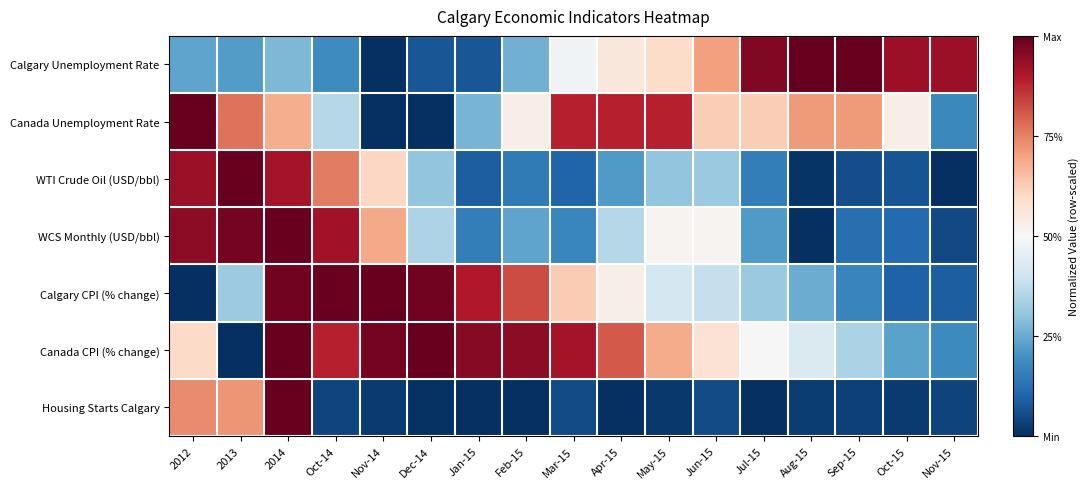

Reading left to right, extract all data points from this chart.

Calgary Unemployment Rate: 2012=0.2	2013=0.2	2014=0.3	Oct-14=0.2	Nov-14=0.0	Dec-14=0.1	Jan-15=0.1	Feb-15=0.3	Mar-15=0.5	Apr-15=0.6	May-15=0.6	Jun-15=0.7	Jul-15=1.0	Aug-15=1.0	Sep-15=1.0	Oct-15=0.9	Nov-15=0.9
Canada Unemployment Rate: 2012=1.0	2013=0.8	2014=0.7	Oct-14=0.4	Nov-14=0.0	Dec-14=0.0	Jan-15=0.3	Feb-15=0.5	Mar-15=0.9	Apr-15=0.9	May-15=0.9	Jun-15=0.6	Jul-15=0.6	Aug-15=0.7	Sep-15=0.7	Oct-15=0.5	Nov-15=0.2
WTI Crude Oil (USD/bbl): 2012=0.9	2013=1.0	2014=0.9	Oct-14=0.8	Nov-14=0.6	Dec-14=0.3	Jan-15=0.1	Feb-15=0.1	Mar-15=0.1	Apr-15=0.2	May-15=0.3	Jun-15=0.3	Jul-15=0.2	Aug-15=0.0	Sep-15=0.1	Oct-15=0.1	Nov-15=0.0
WCS Monthly (USD/bbl): 2012=0.9	2013=1.0	2014=1.0	Oct-14=0.9	Nov-14=0.7	Dec-14=0.3	Jan-15=0.2	Feb-15=0.2	Mar-15=0.2	Apr-15=0.4	May-15=0.5	Jun-15=0.5	Jul-15=0.2	Aug-15=0.0	Sep-15=0.1	Oct-15=0.1	Nov-15=0.0
Calgary CPI (% change): 2012=0.0	2013=0.3	2014=1.0	Oct-14=1.0	Nov-14=1.0	Dec-14=1.0	Jan-15=0.9	Feb-15=0.8	Mar-15=0.6	Apr-15=0.5	May-15=0.4	Jun-15=0.4	Jul-15=0.3	Aug-15=0.3	Sep-15=0.2	Oct-15=0.1	Nov-15=0.1
Canada CPI (% change): 2012=0.6	2013=0.0	2014=1.0	Oct-14=0.9	Nov-14=1.0	Dec-14=1.0	Jan-15=1.0	Feb-15=0.9	Mar-15=0.9	Apr-15=0.8	May-15=0.7	Jun-15=0.6	Jul-15=0.5	Aug-15=0.4	Sep-15=0.3	Oct-15=0.2	Nov-15=0.2
Housing Starts Calgary: 2012=0.7	2013=0.7	2014=1.0	Oct-14=0.0	Nov-14=0.0	Dec-14=0.0	Jan-15=0.0	Feb-15=0.0	Mar-15=0.1	Apr-15=0.0	May-15=0.0	Jun-15=0.1	Jul-15=0.0	Aug-15=0.0	Sep-15=0.0	Oct-15=0.0	Nov-15=0.0